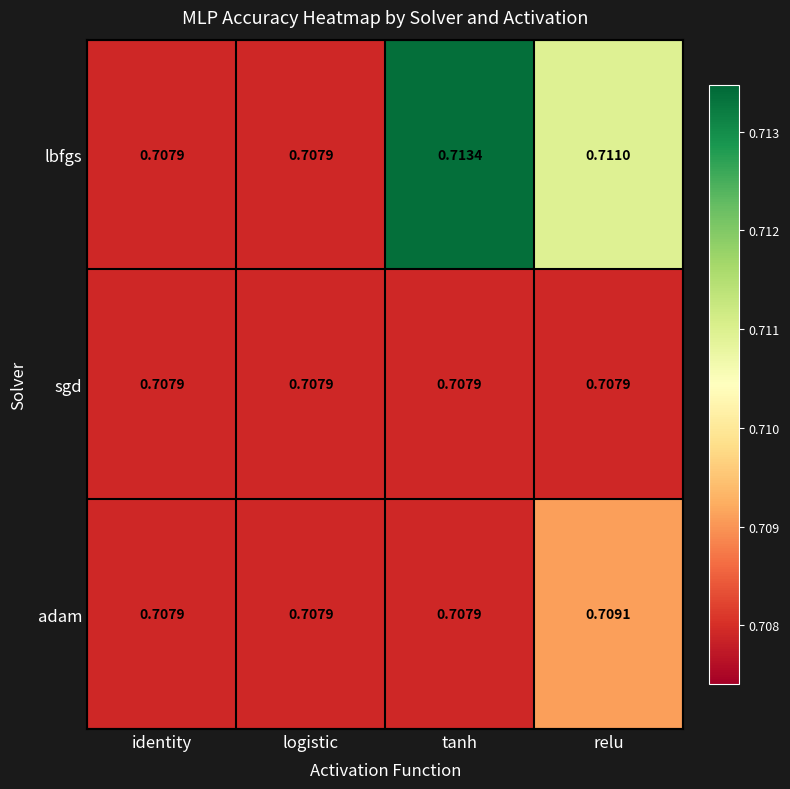

At which label does lbfgs reach its peak?

tanh